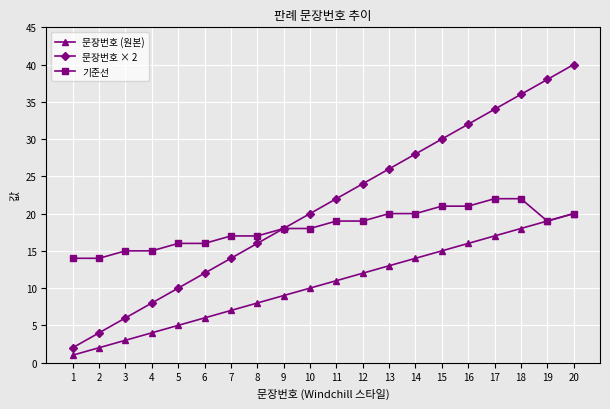

What is the approximate value of 문장번호 × 2 at 2?

4